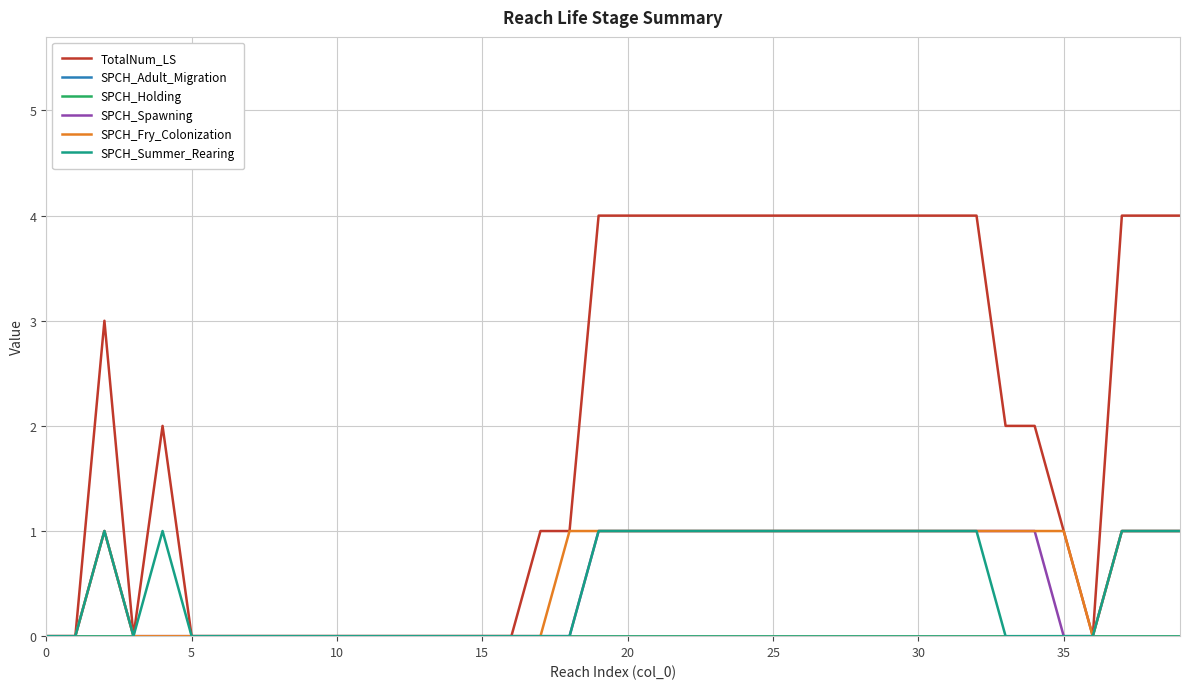

What is the label of the 16th point from the left?

15